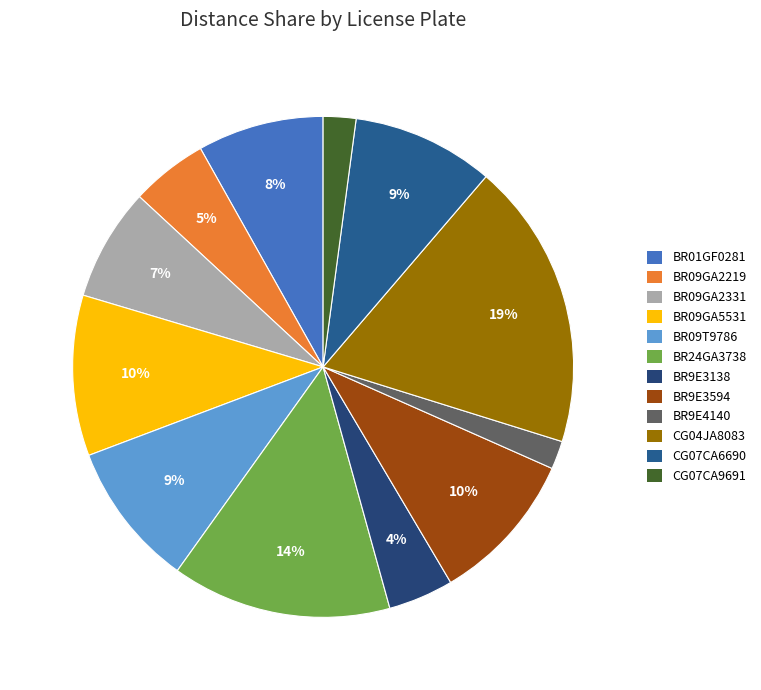

Is it true that BR9E3138 is 4% of the pie?

True